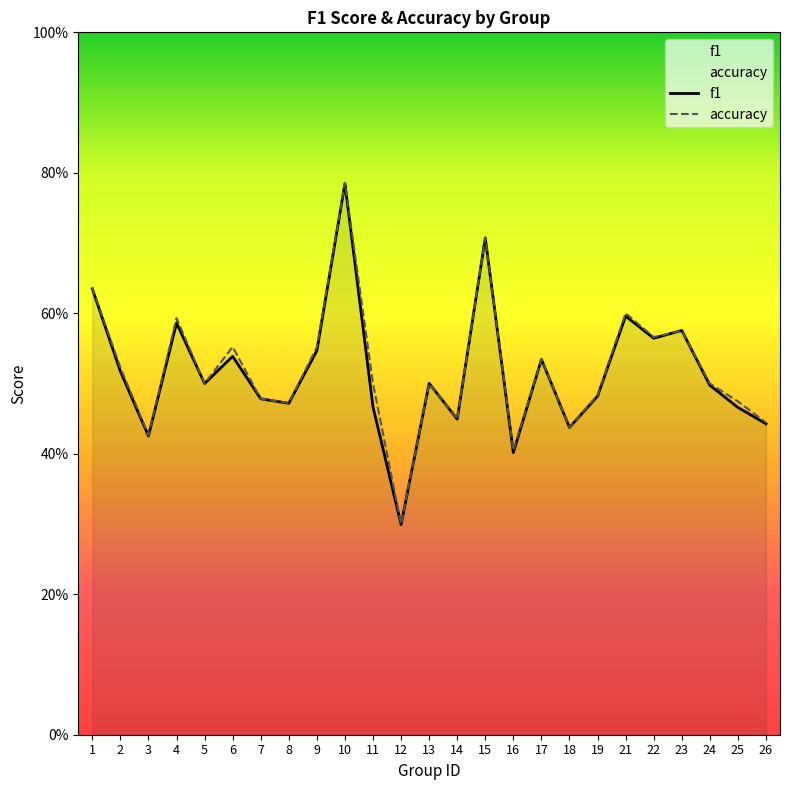

How many lines are shown in the chart?

2